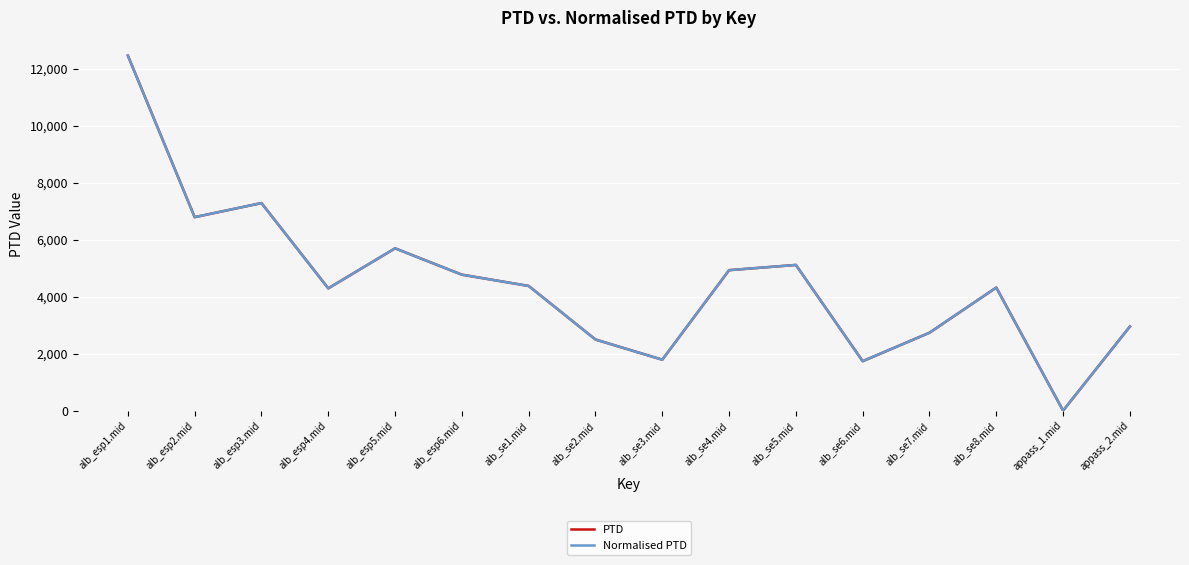

How many interior local valleys does the PTD series have?

5